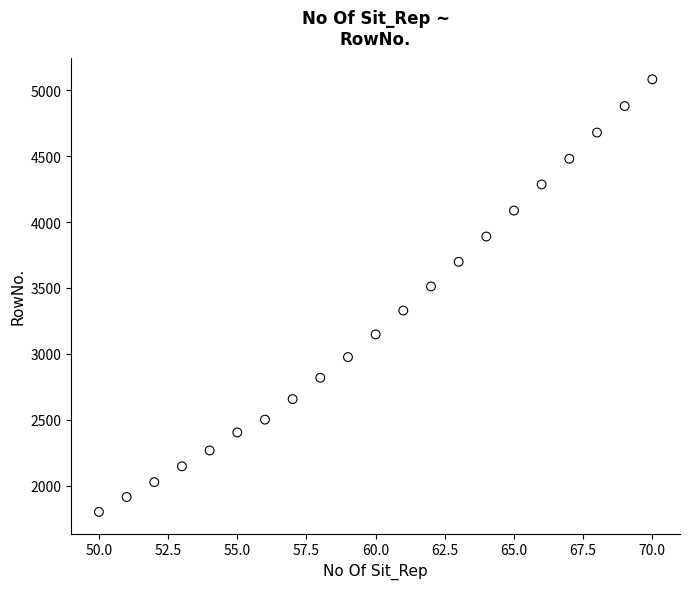

What is the range of Y values (max minus min)?

3283